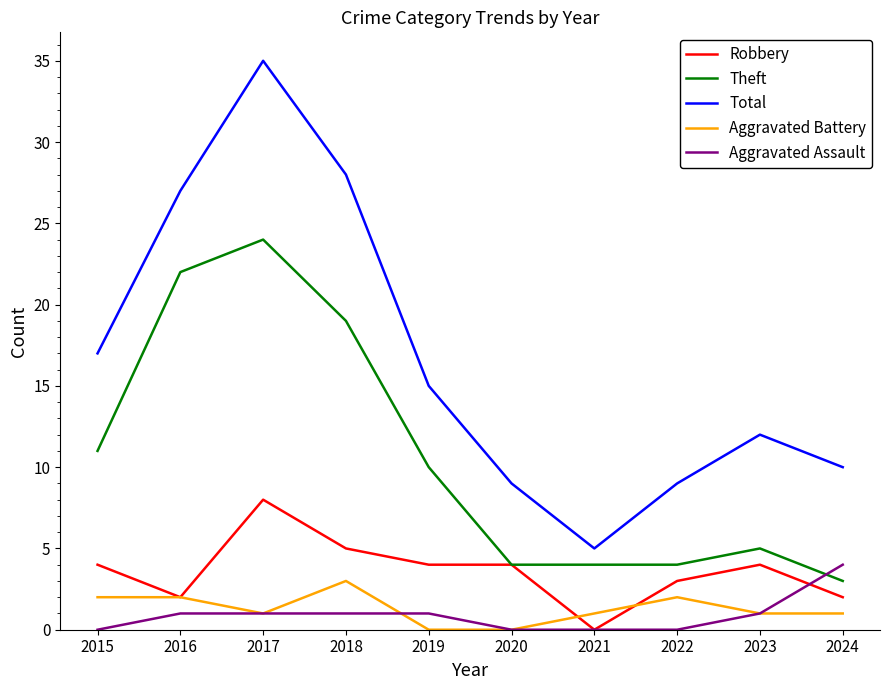

Between 2021 and 2024, which series saw the biggest shift?

Total